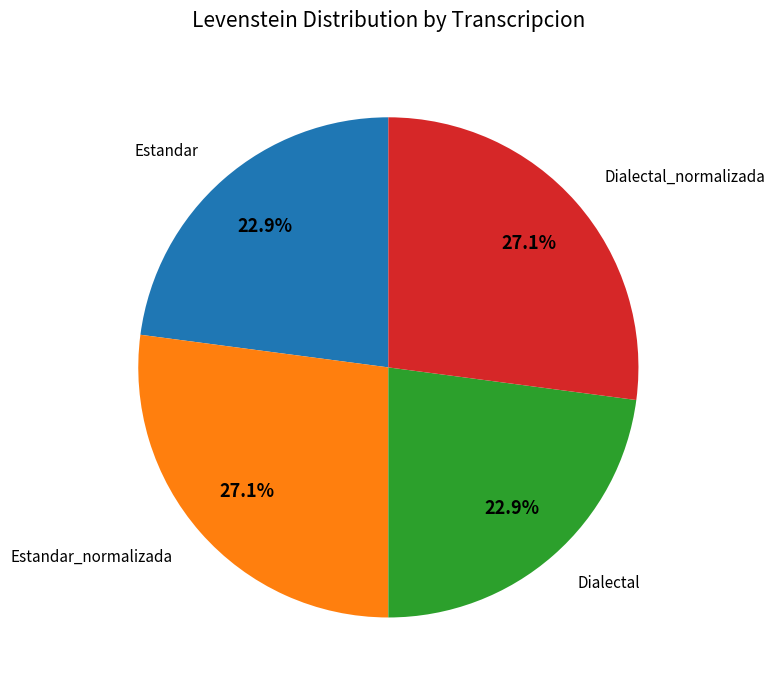

Is there any slice that represents more than half of the pie?

No